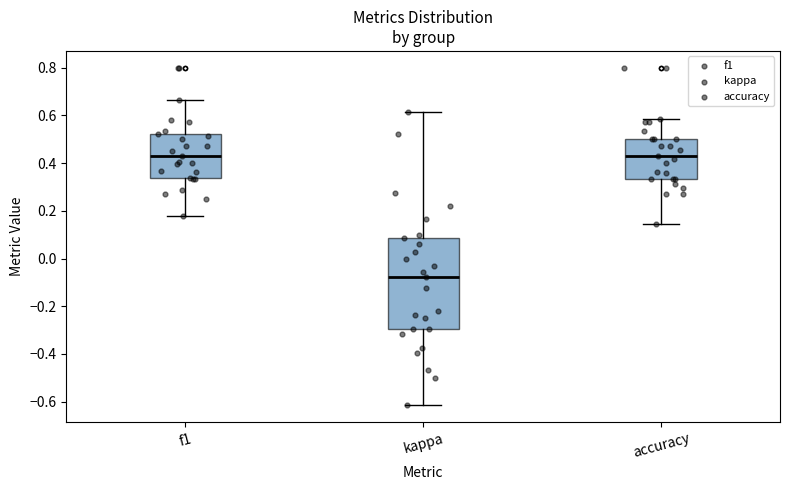

Reading left to right, transcribe this box plot: for each box, give where its median line is, the range the box spans, and where its two whiskers end, as read against the y-axis. The values are not printed on the chart, so give them approximately, as read against the axis.

f1: median 0.42, box 0.34 to 0.52, whiskers 0.18 to 0.66
kappa: median -0.08, box -0.30 to 0.08, whiskers -0.62 to 0.62
accuracy: median 0.42, box 0.34 to 0.50, whiskers 0.14 to 0.58